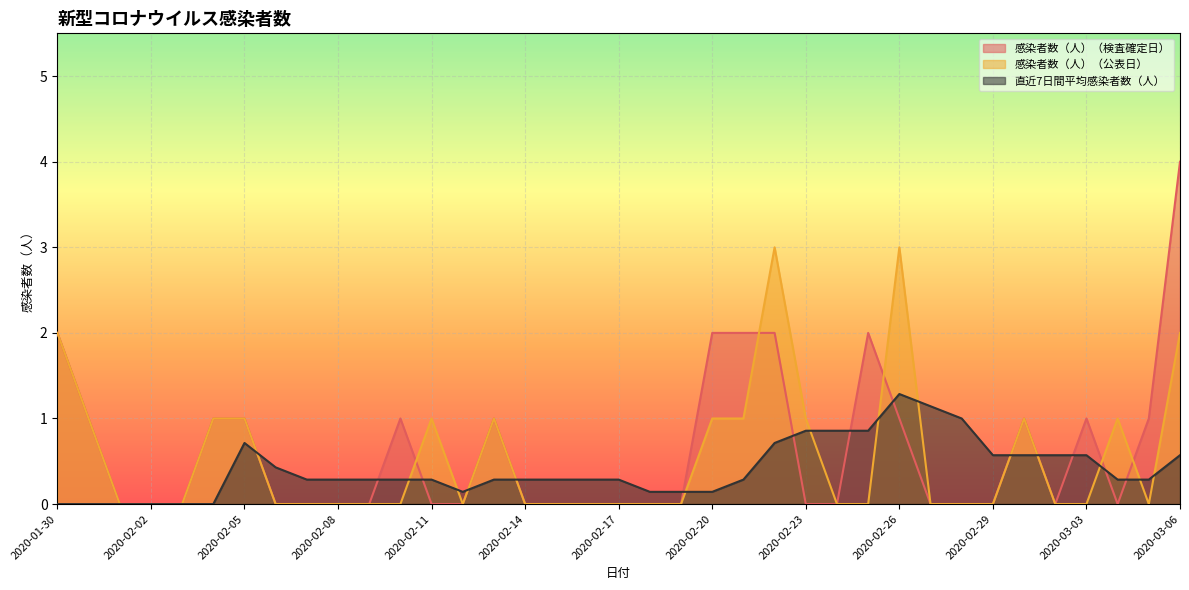

Rank the series by their maximum value, from lowest to highest.

直近7日間平均感染者数（人）, 感染者数（人）（公表日）, 感染者数（人）（検査確定日）